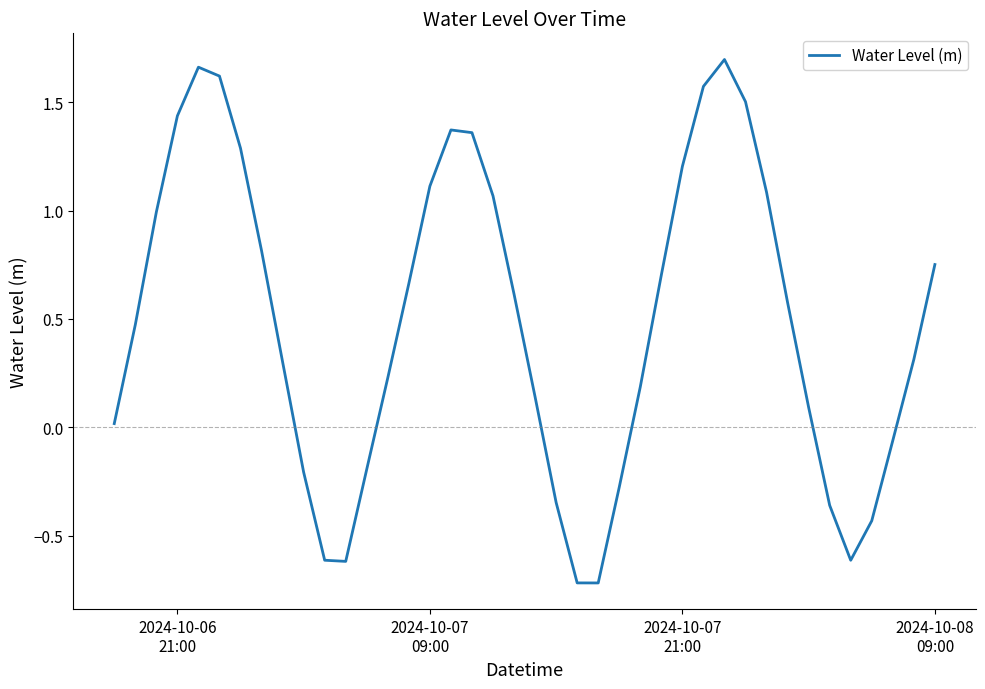

Does the chart have visible grid lines?

No